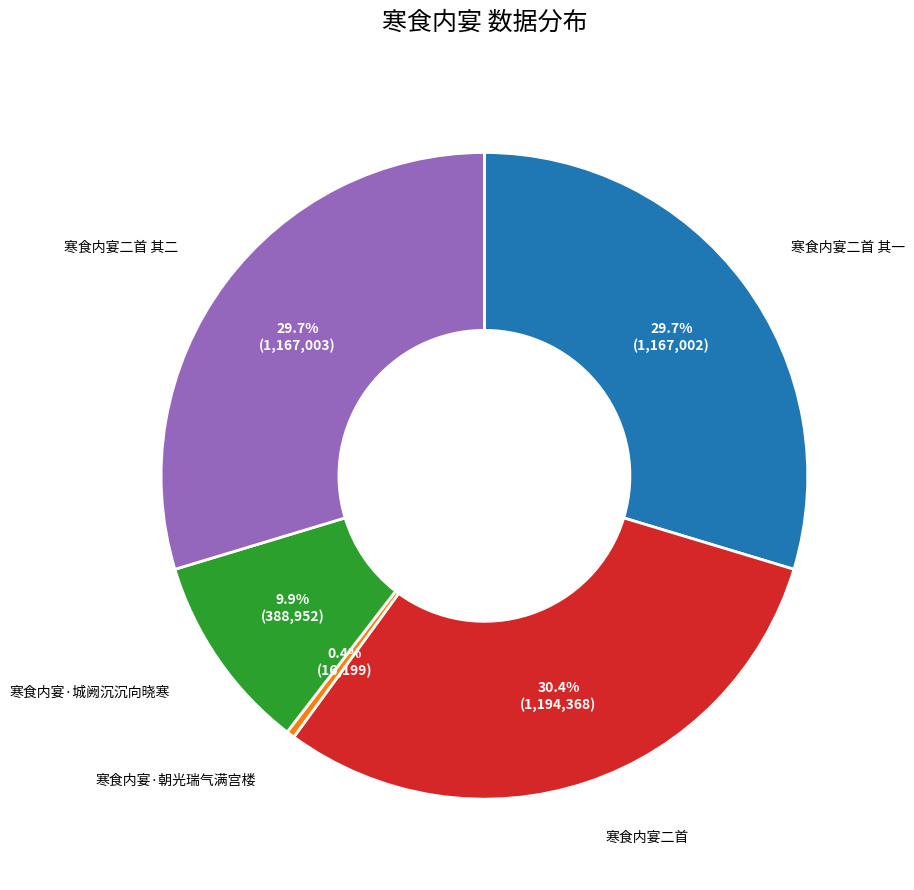

Which slice is the smallest?

寒食内宴·朝光瑞气满宫楼